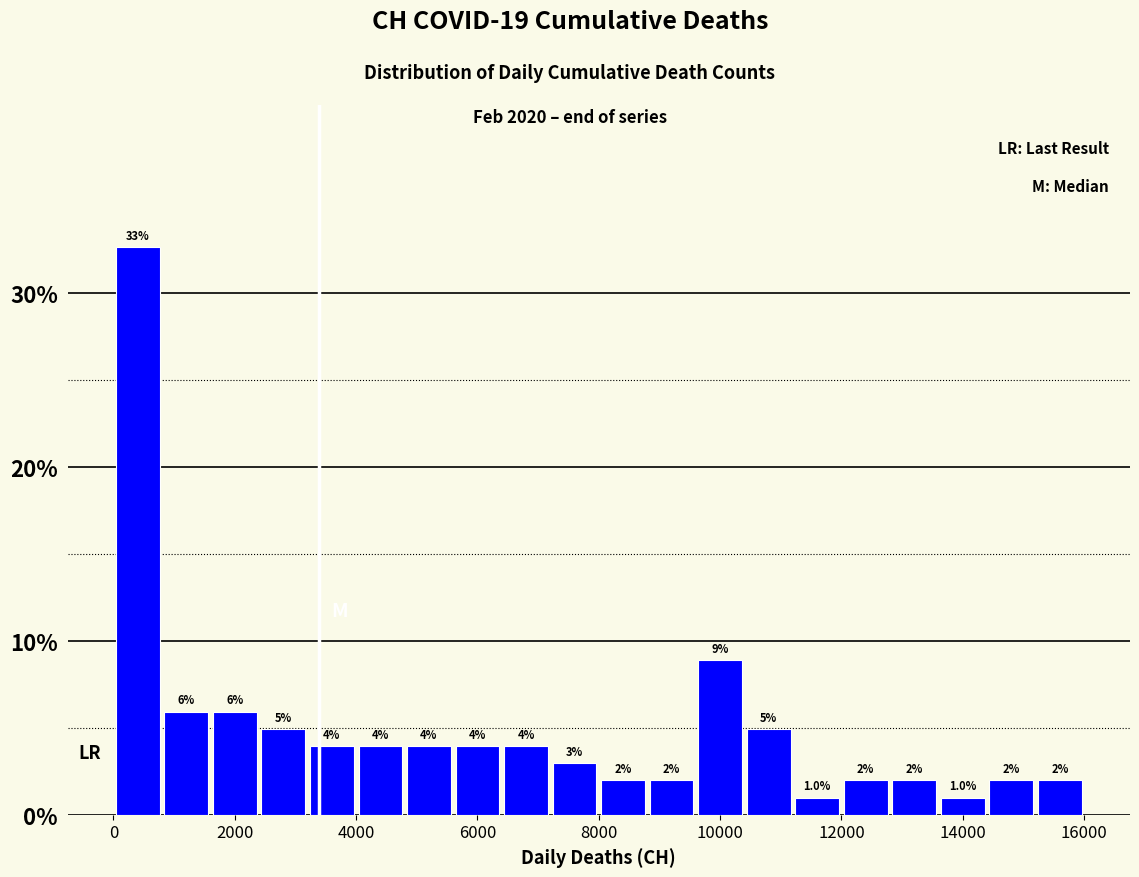

Over which range of the x-axis is the bar tallest?

0 to 800